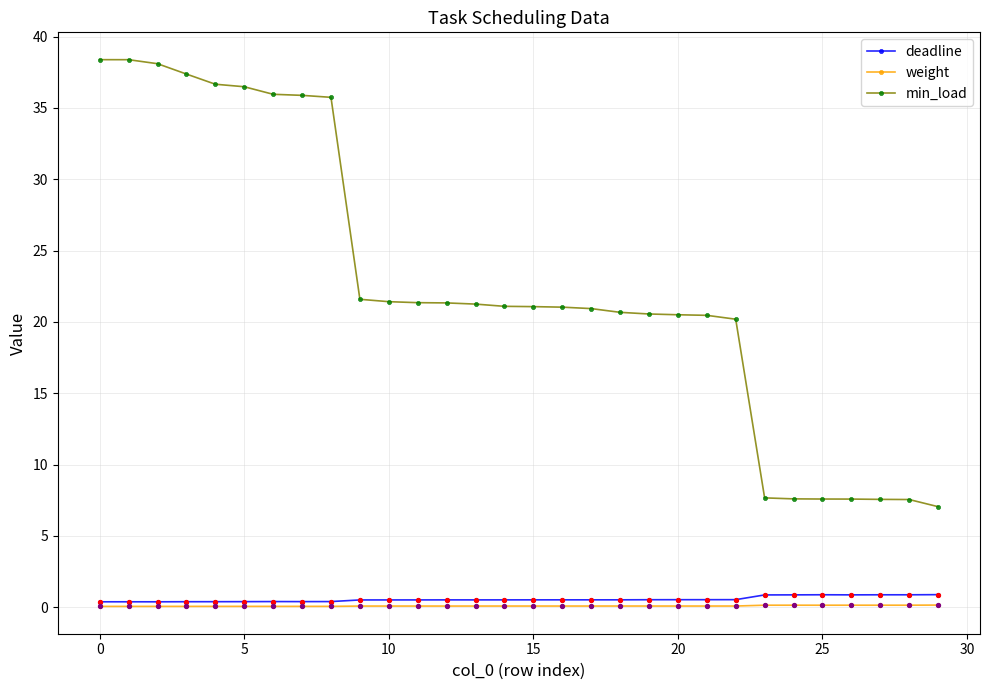

What are all the series names shown in the legend?

deadline, weight, min_load